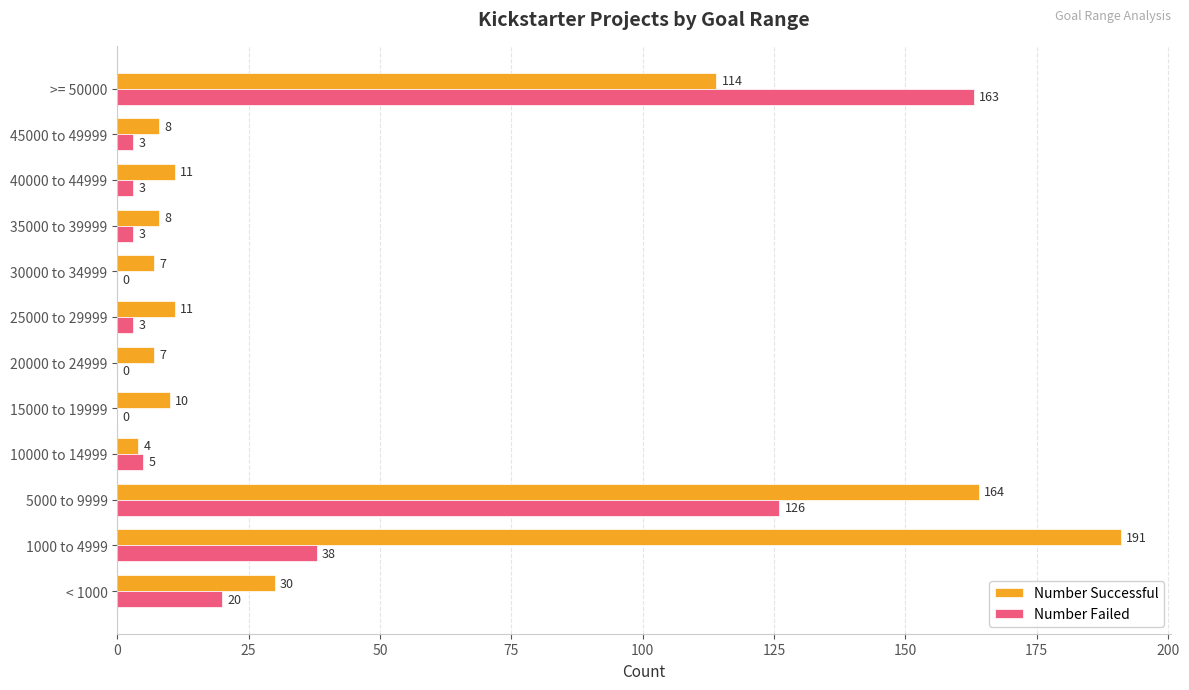

How many data points does each series have?

12